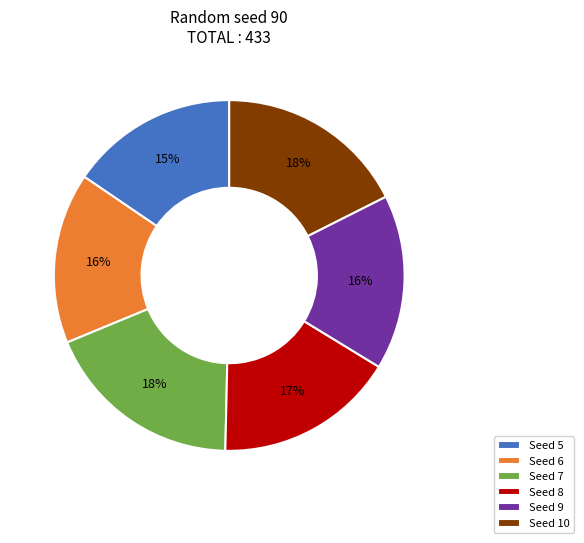

Is it true that Seed 5 is 15% of the pie?

True